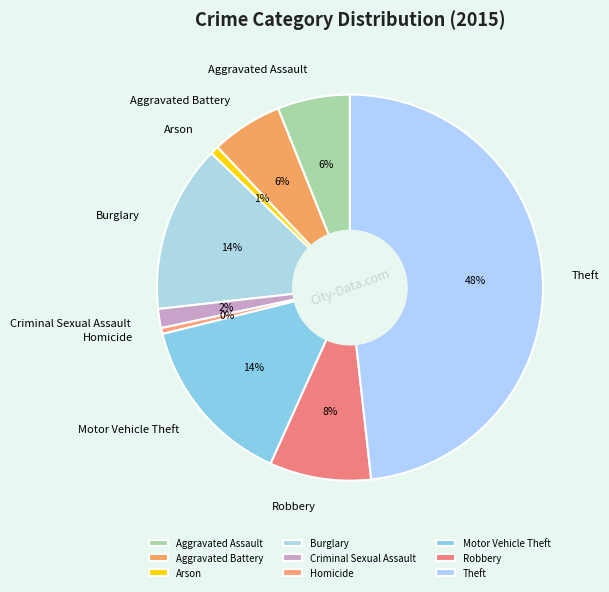

Is it true that Arson is 11% of the pie?

False